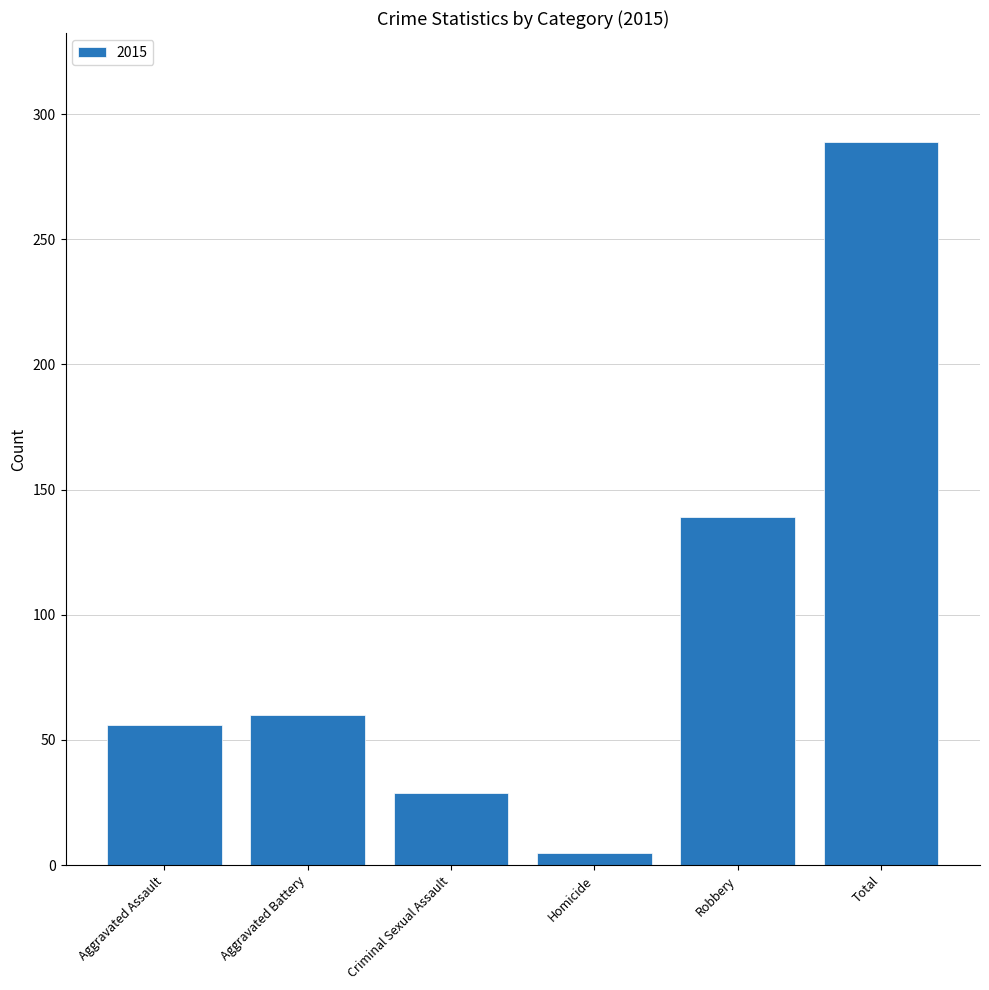

What is the label of the 2nd bar from the right?

Robbery